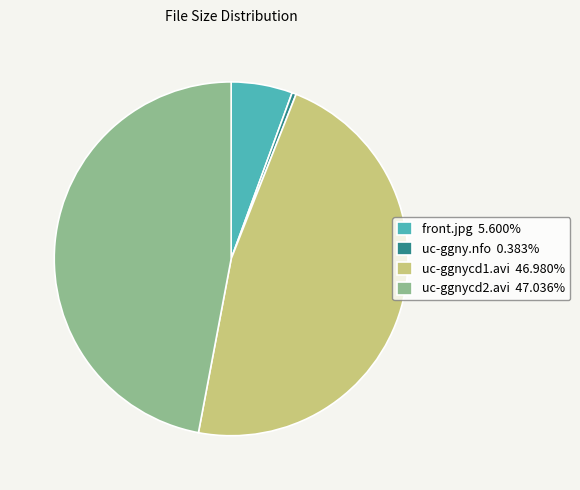

Is there a majority slice in this chart?

No